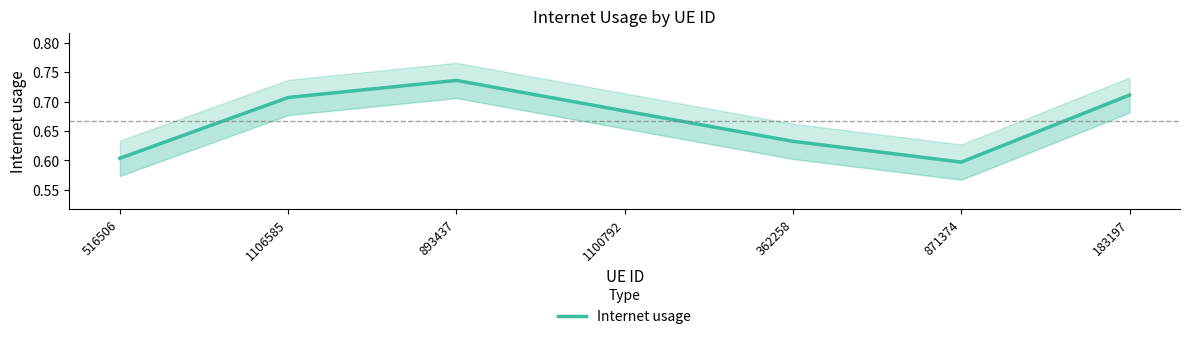

How many points are higher than both their immediate neighbors (excluding endpoints)?

1